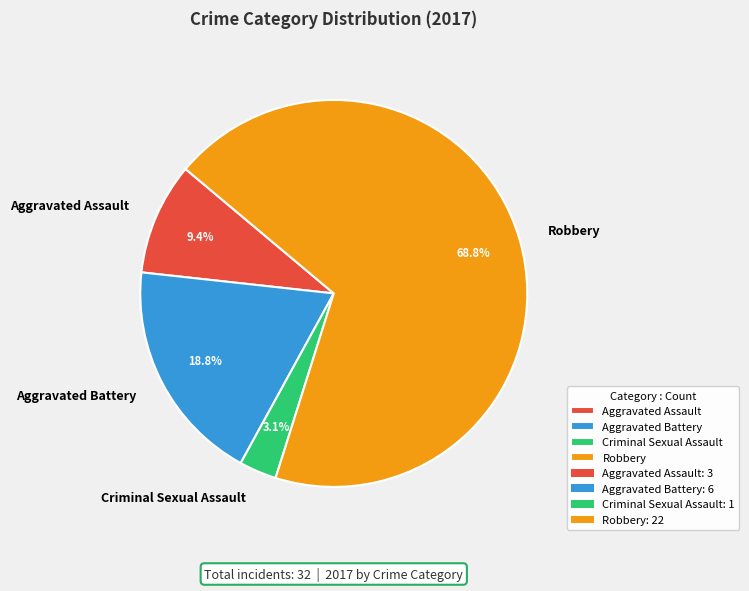

Rank the categories by value from lowest to highest.

Criminal Sexual Assault, Aggravated Assault, Aggravated Battery, Robbery